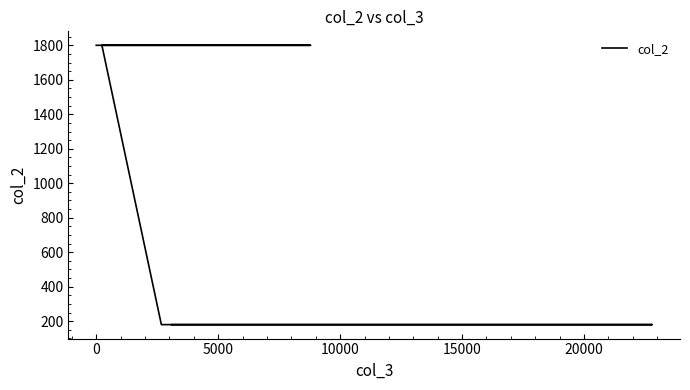

How many lines are shown in the chart?

1